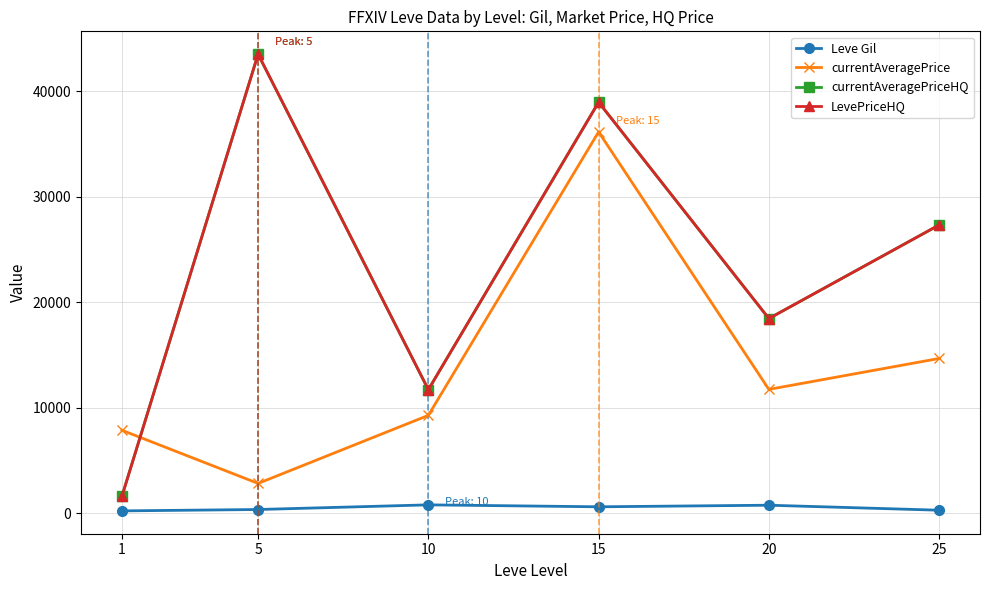

Where is currentAveragePriceHQ nearest to the value 22560?

20